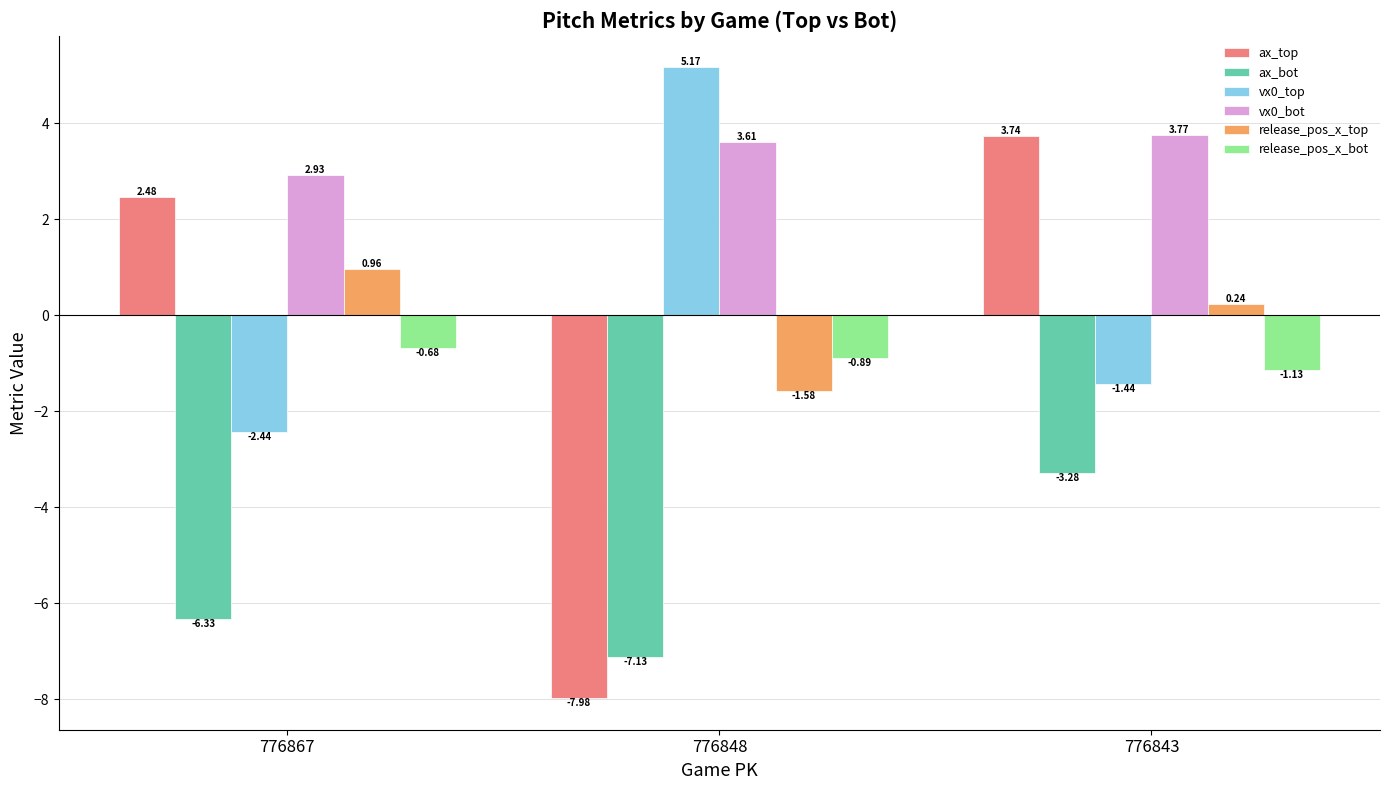

What is the spread (max minus min) of values at 776843?

7.0